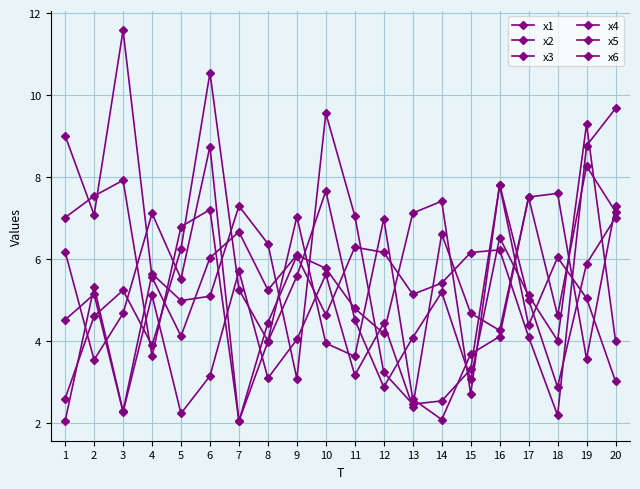

Does the chart have visible grid lines?

Yes